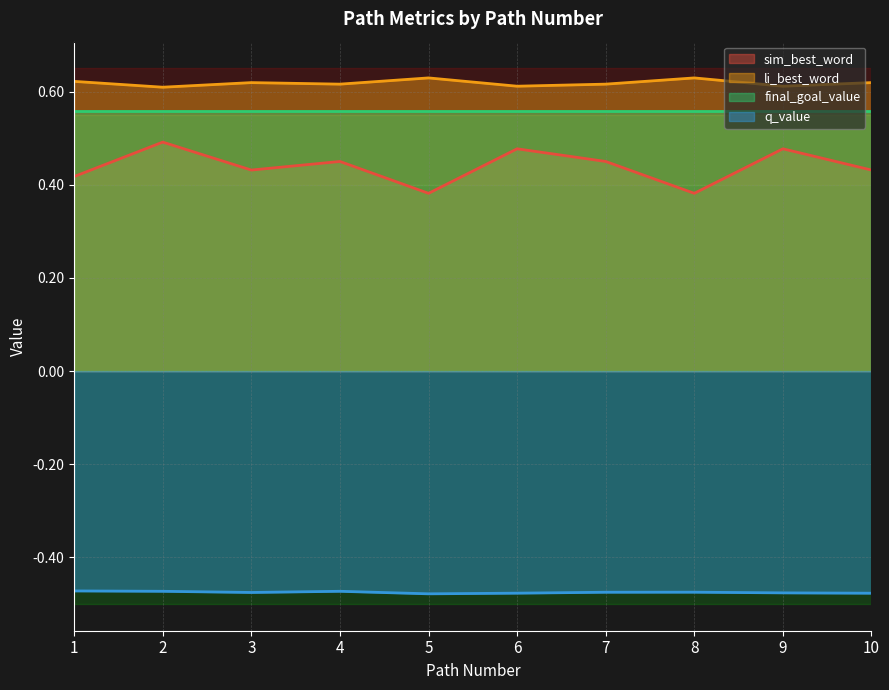

True or false: li_best_word has a value of 0.8 at 3.

False